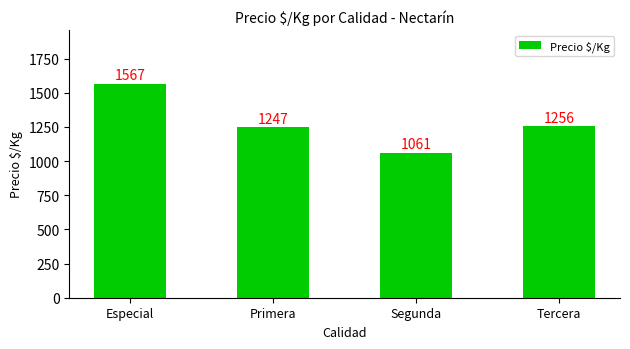

Where is the data nearest to the value 1314?

Tercera